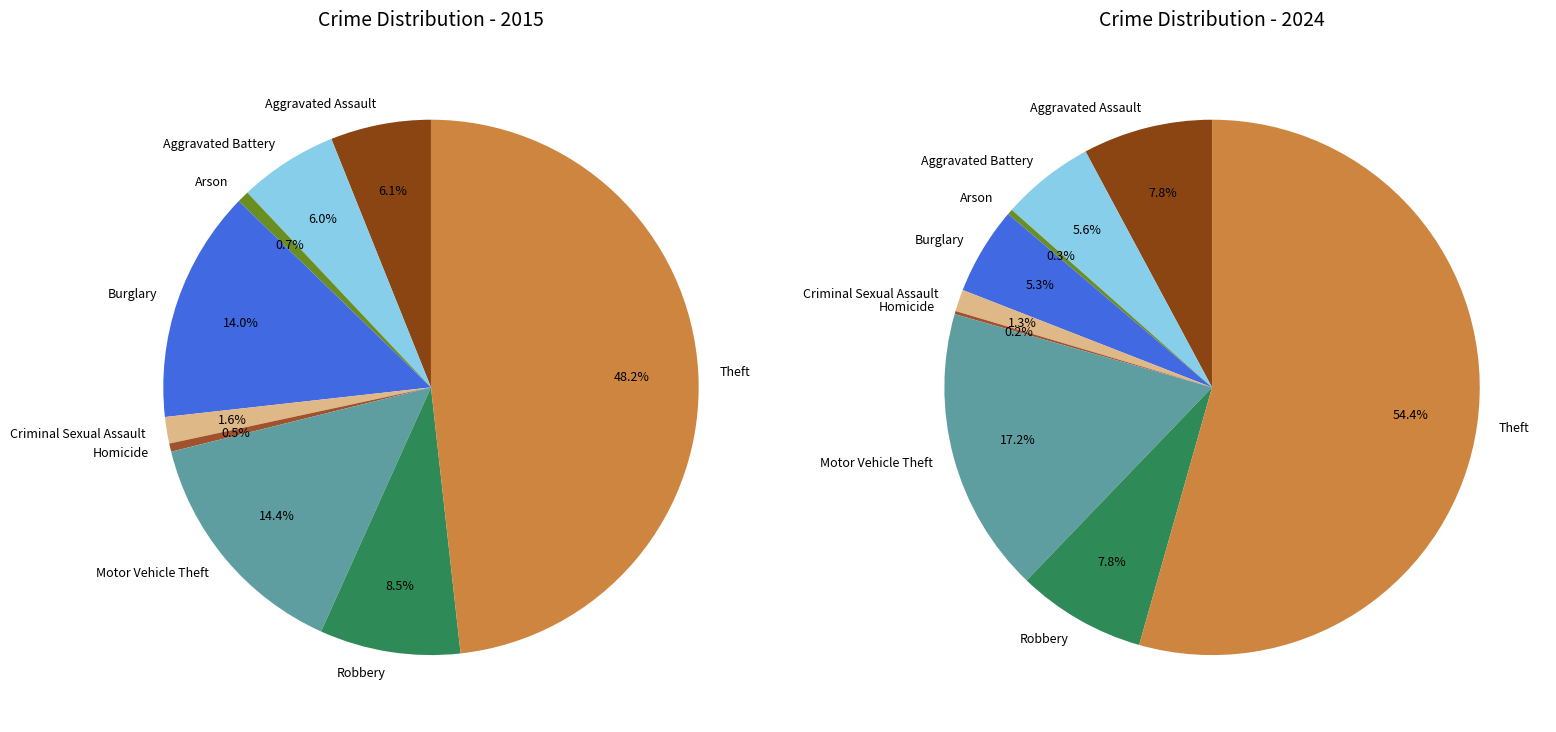

Does any single category account for the majority?

Yes